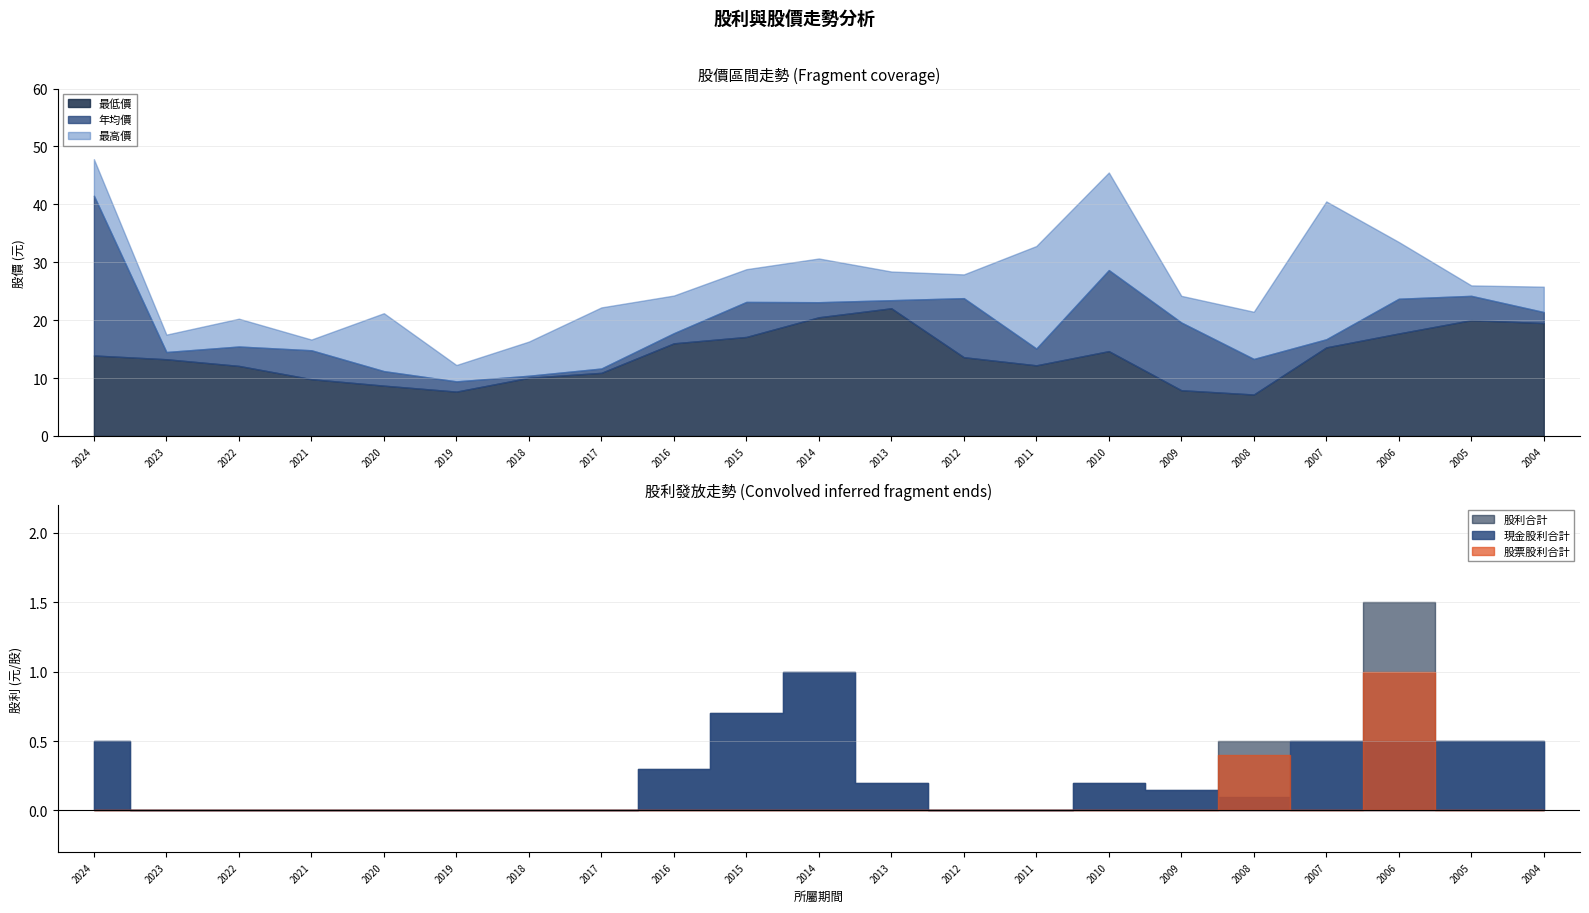

What is the spread (max minus min) of values at 2016?

24.2